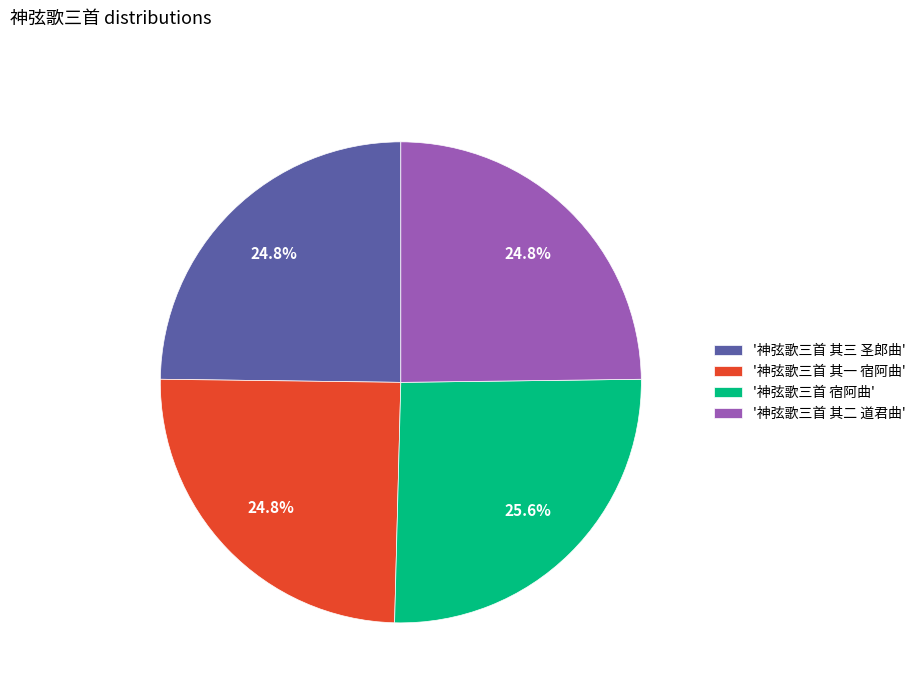

Which slice is the largest?

'神弦歌三首 宿阿曲'